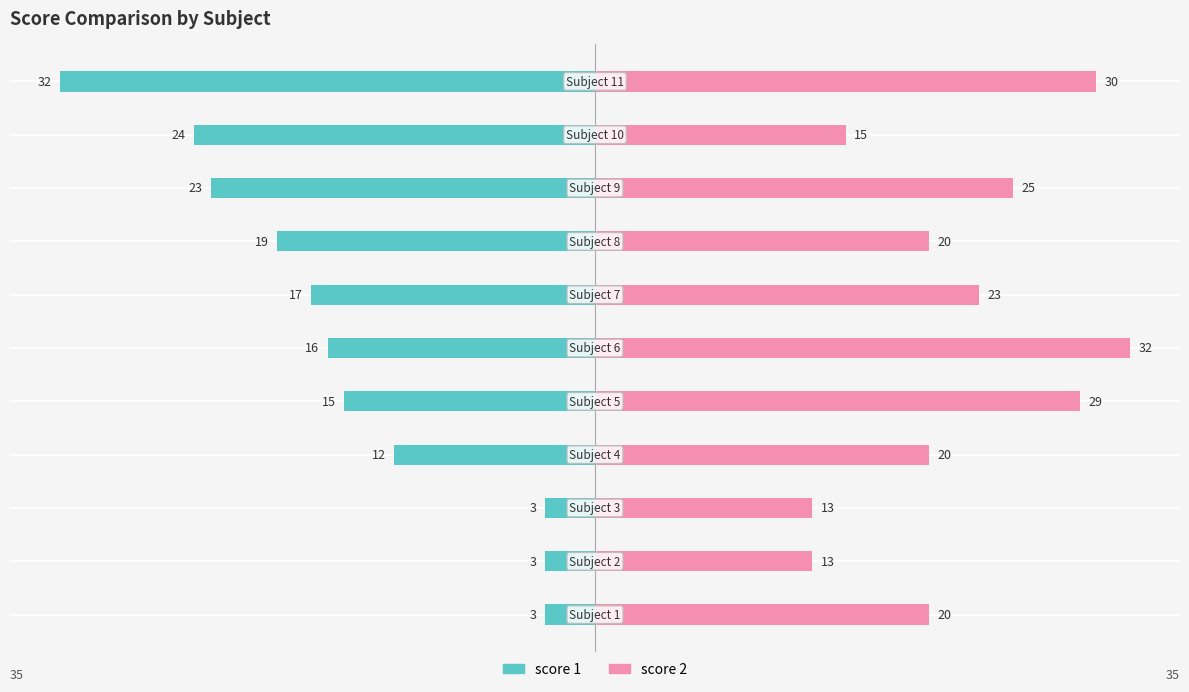

How many bars are there in each group?

2